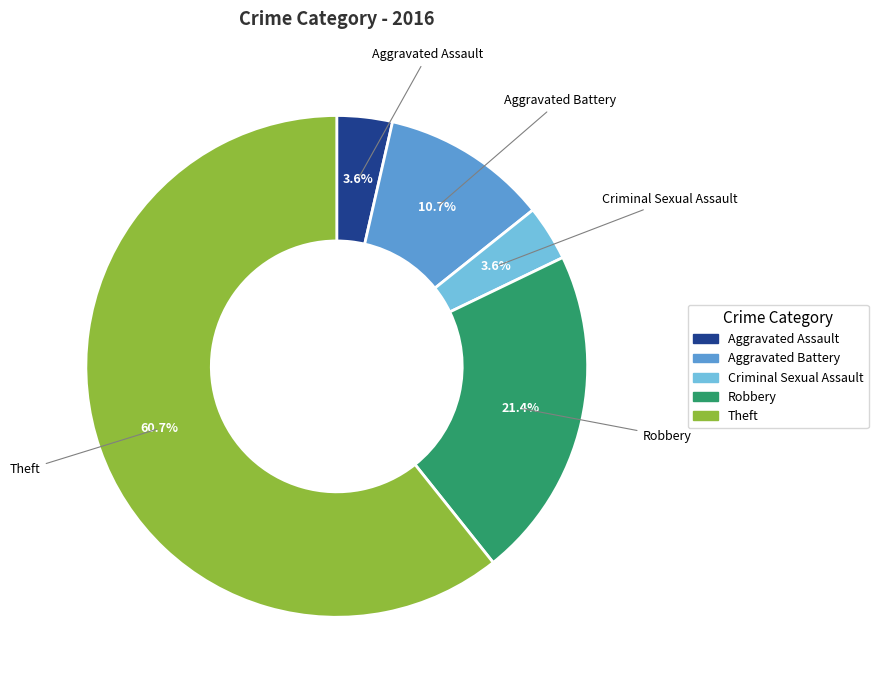

To the nearest percent, what percentage of the pie is Robbery?

21%